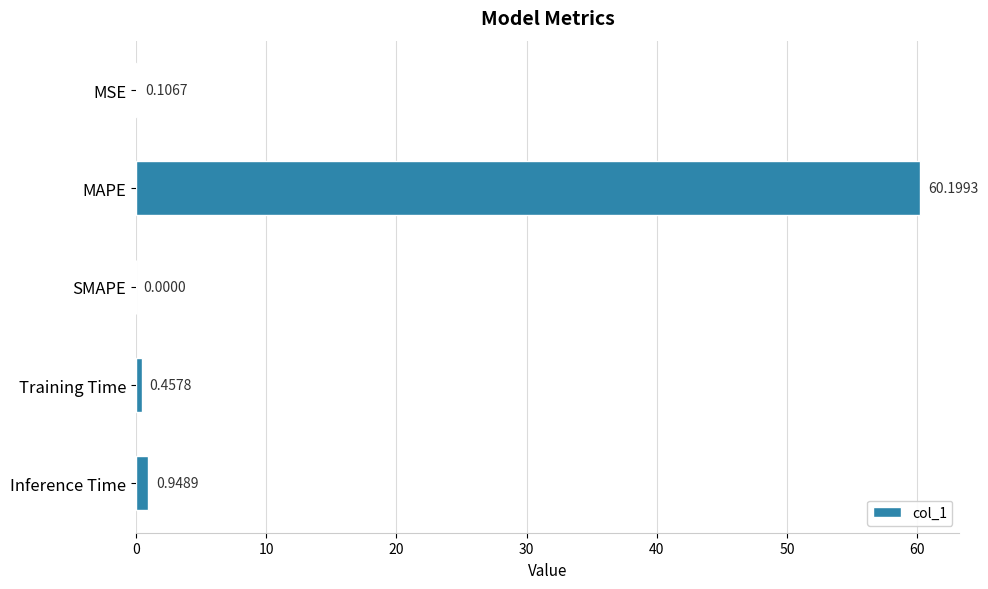

What is the sum of all values?

61.7